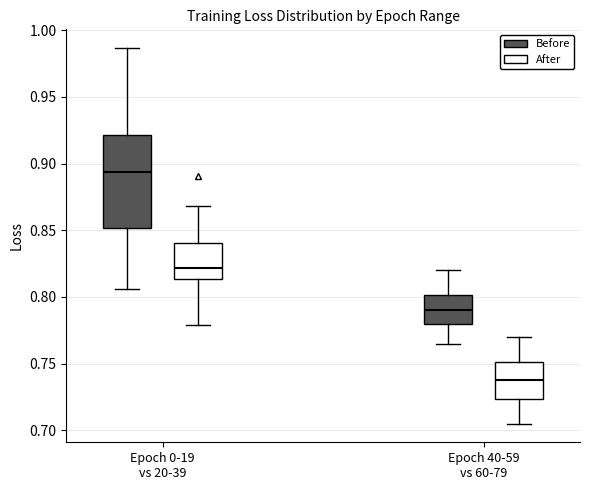

Where is the upper edge of the box for Epoch 0-19 vs 20-39 (Before) on the y-axis? The values are not printed on the chart, so give them approximately, as read against the axis.

0.920